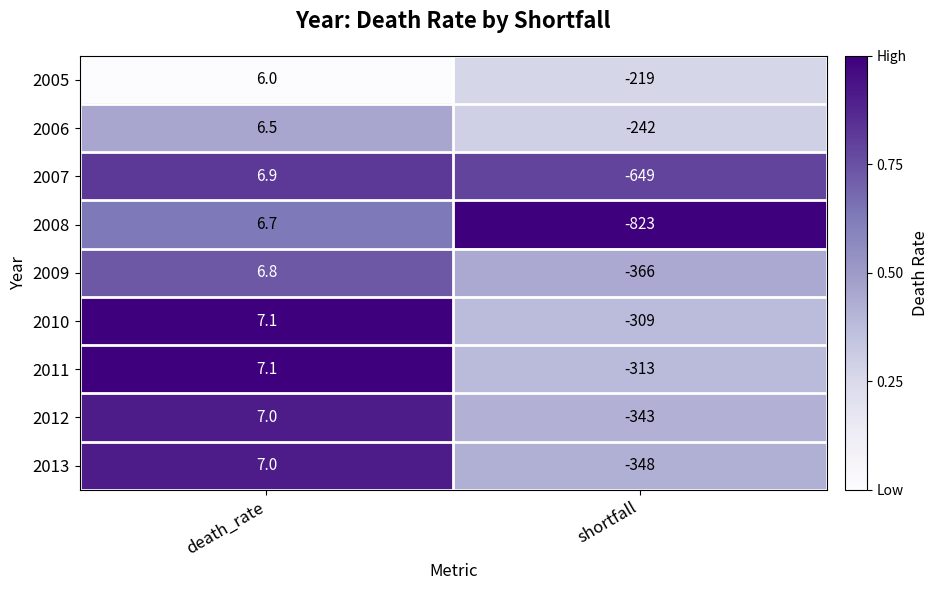

Which series changed the most between death_rate and shortfall?

2008